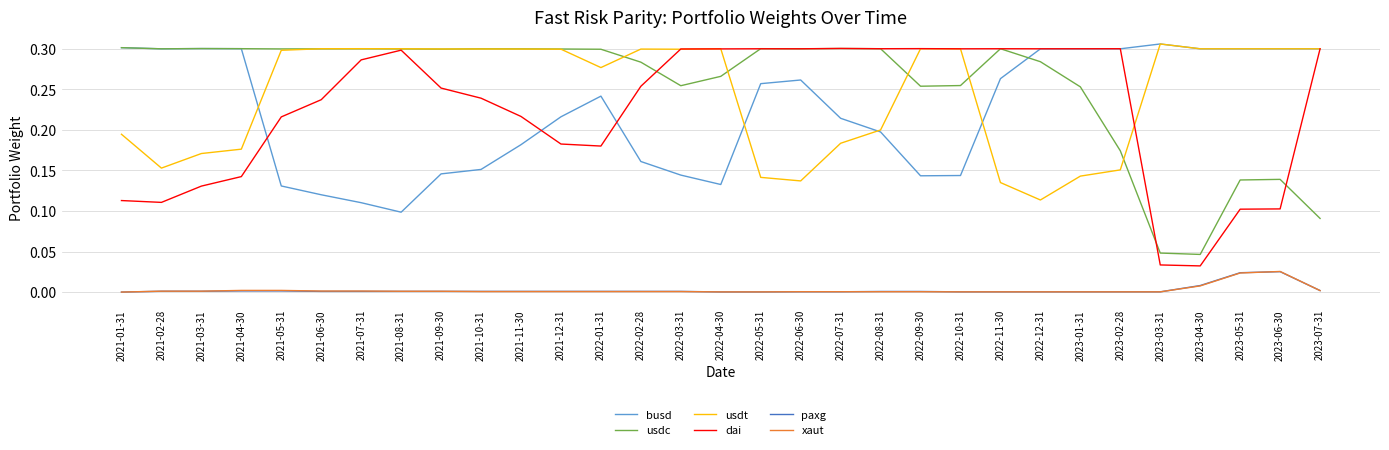

Which series has the widest spread of values?

dai